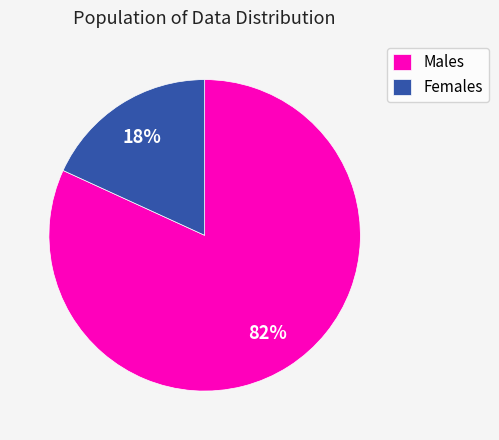

Rank the categories by value from highest to lowest.

Males, Females